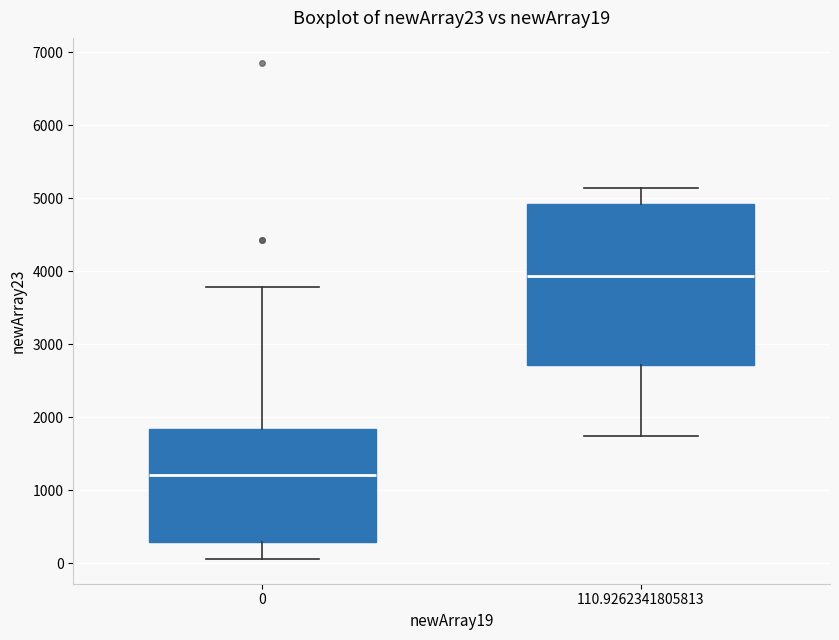

Where does the median line of the box at x = 110.9262341805813 sit on the y-axis? The values are not printed on the chart, so give them approximately, as read against the axis.

3900